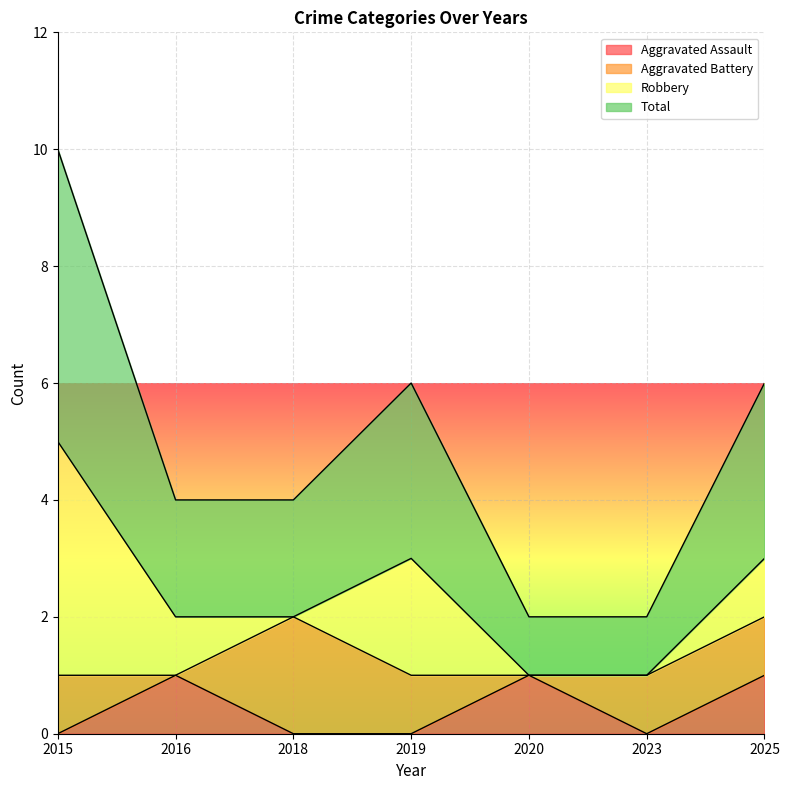

Between 2015 and 2023, which series saw the biggest shift?

Total